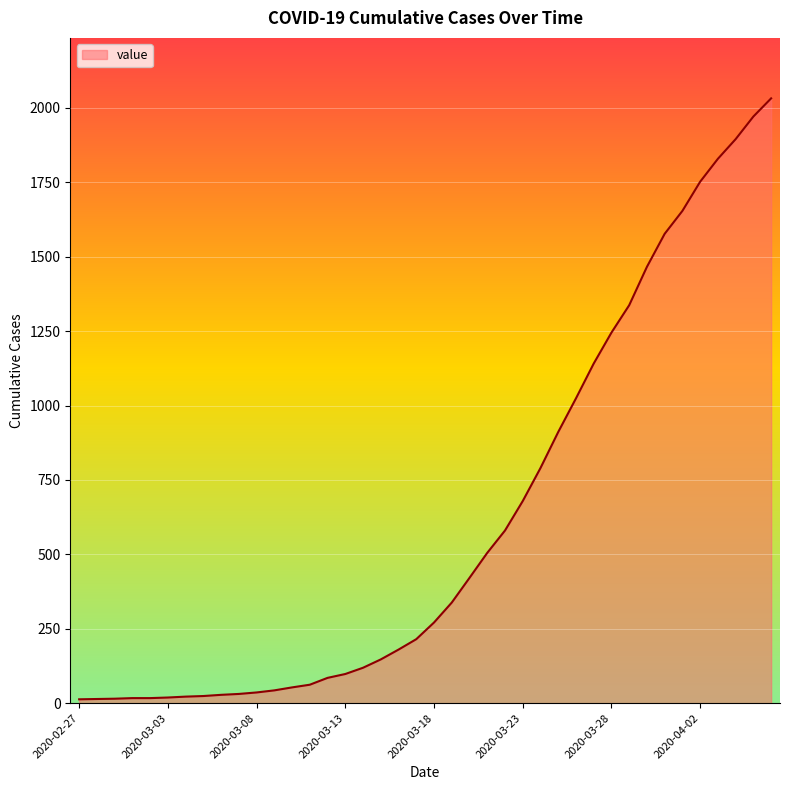

Is this an area chart (filled region under the line)?

Yes